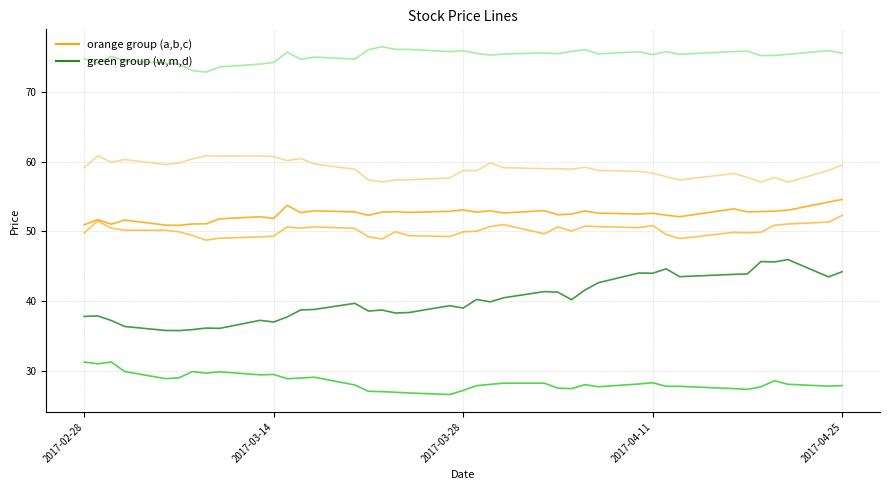

True or false: a and w cross at least once.

False